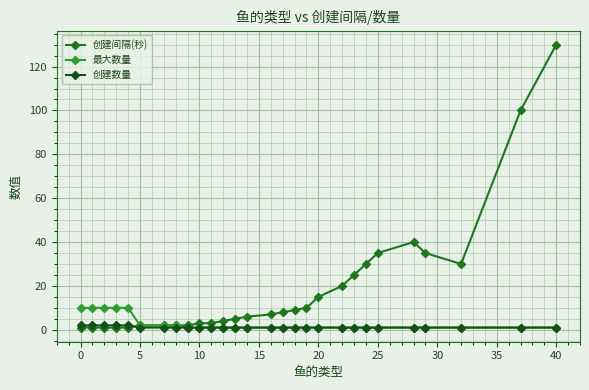

Rank the series by their maximum value, from highest to lowest.

创建间隔(秒), 最大数量, 创建数量